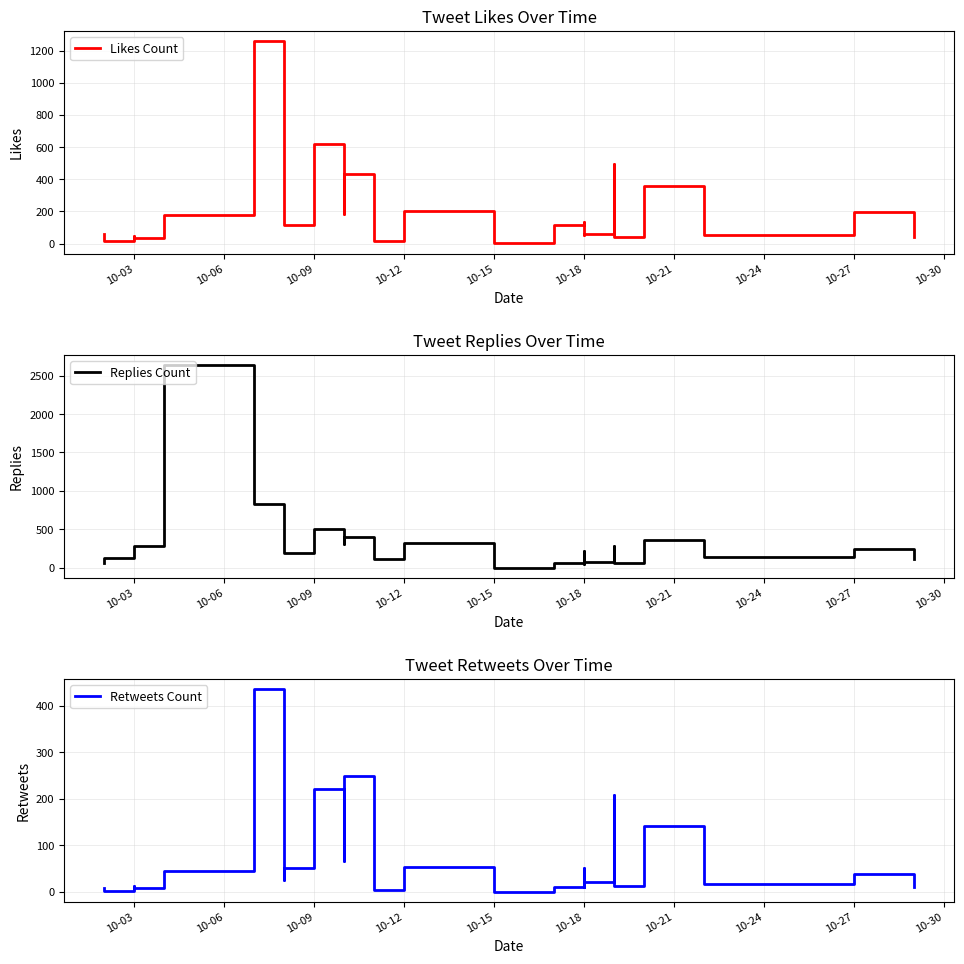

At how many categories does at least one series exceed 574?

4